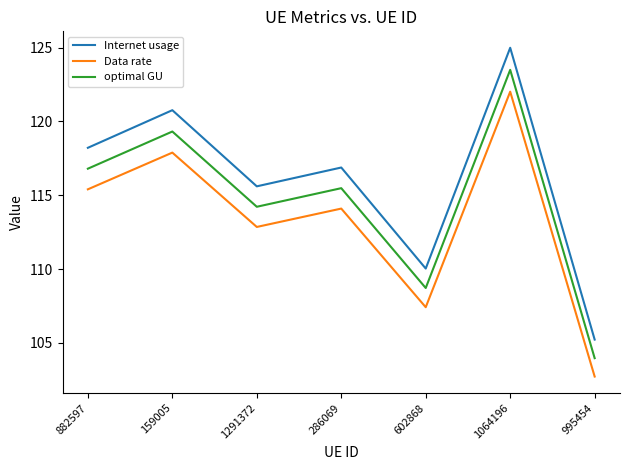

At which category is the sum across all series the highest?

1064196